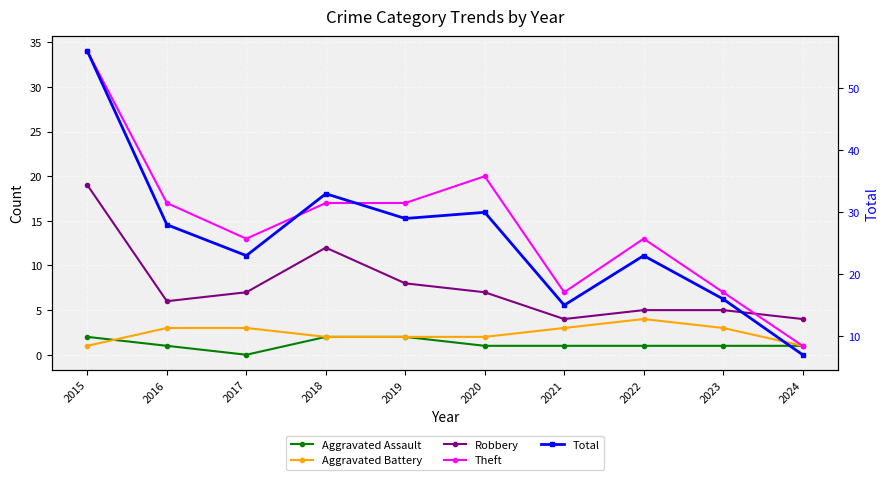

What is the difference between the Aggravated Assault values at 2018 and 2016?

1